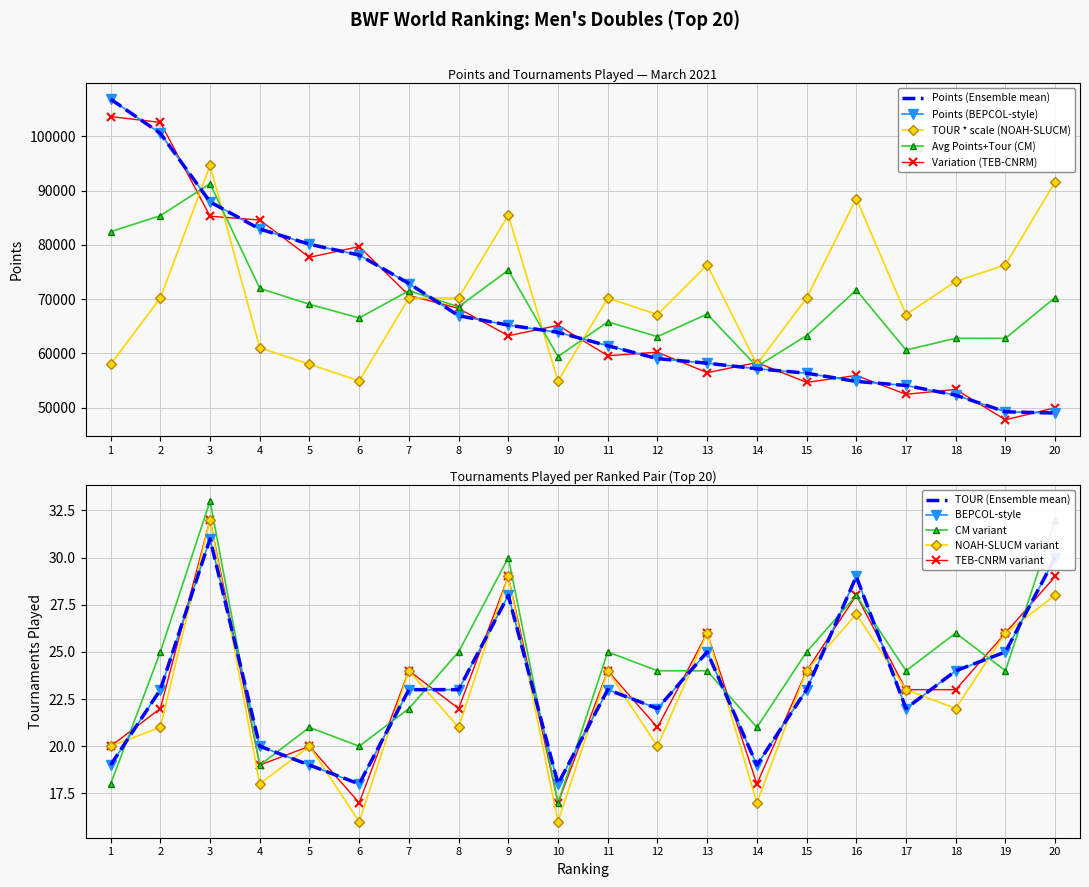

Which series has the largest total across all categories?

TOUR